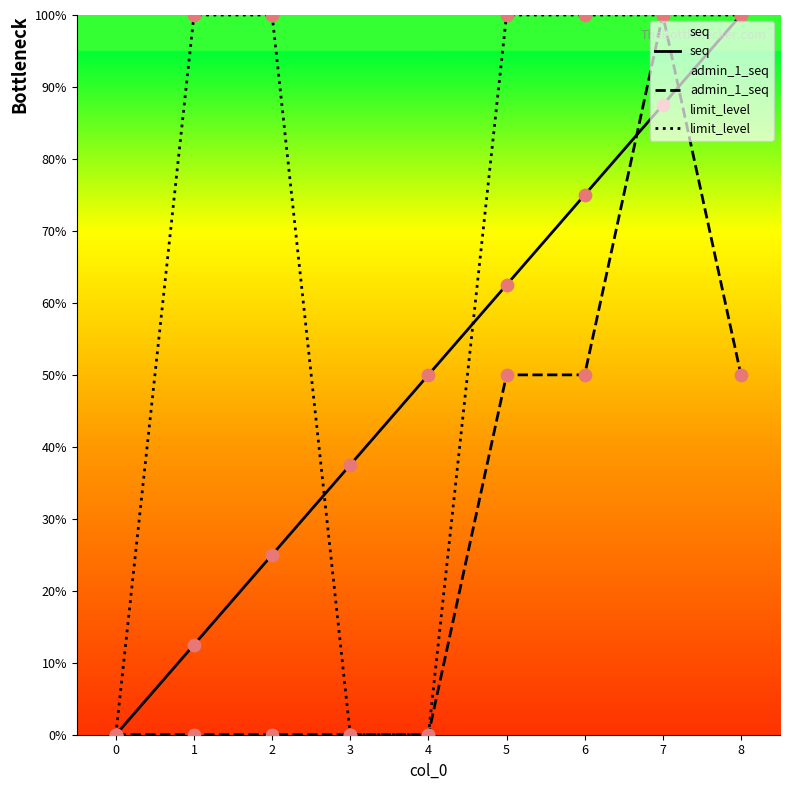

Is the value of seq at 4 greater than the value of limit_level at 2?

No